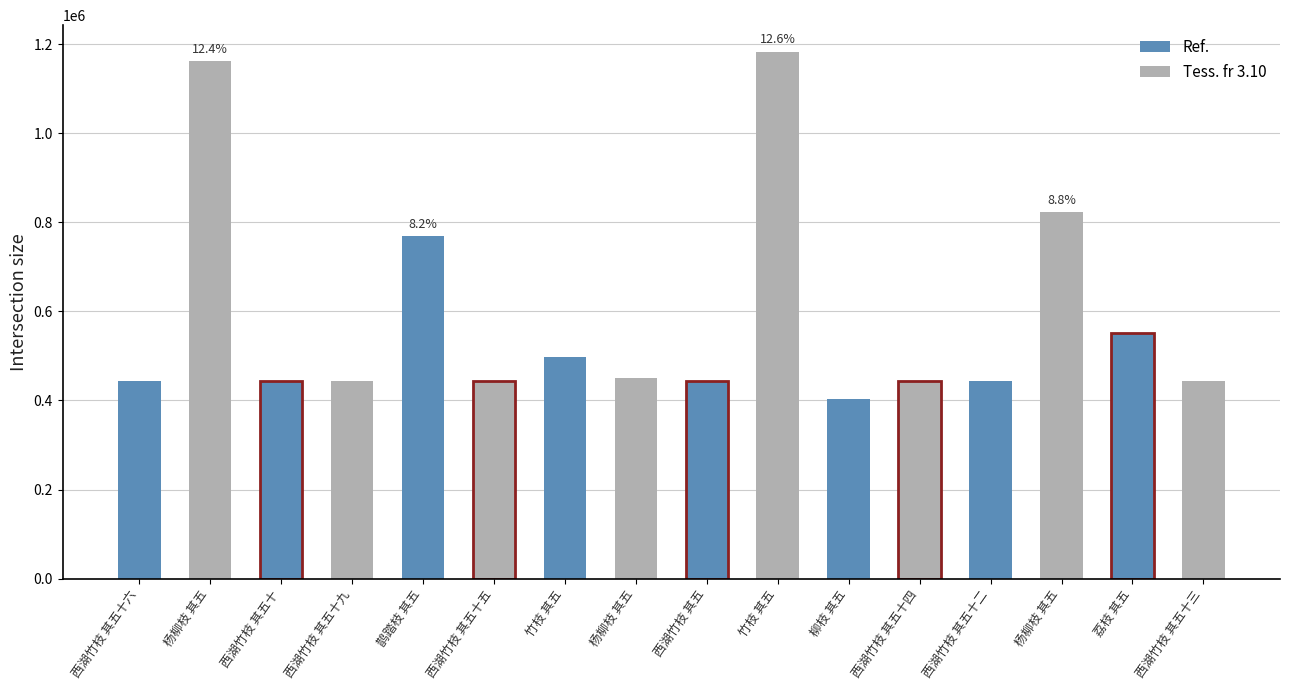

Which label corresponds to the largest value in the chart?

竹枝 其五